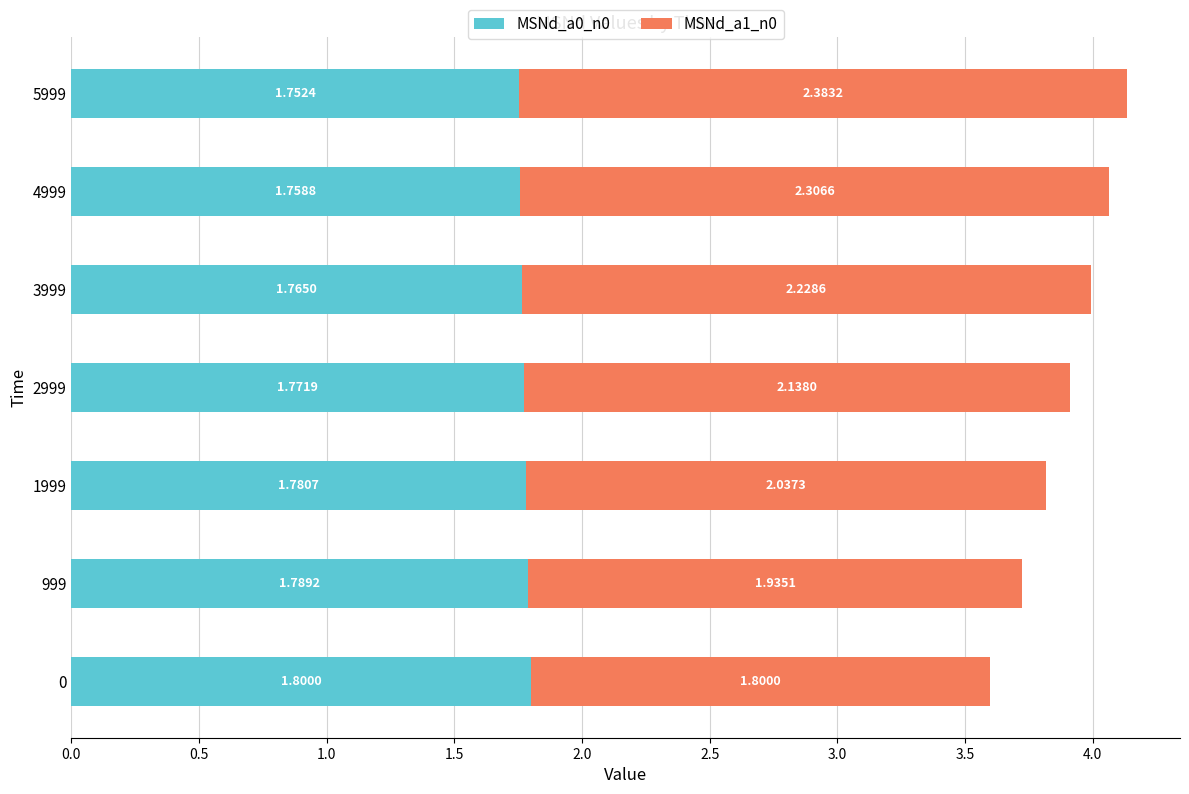

Rank the categories by MSNd_a0_n0 value from highest to lowest.

0, 999, 1999, 2999, 3999, 4999, 5999